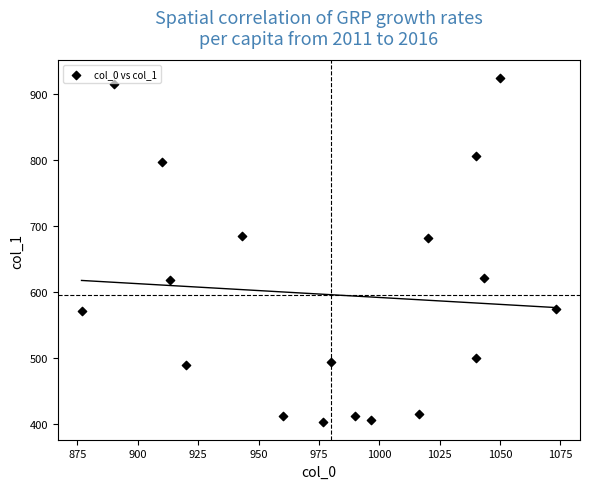

What is the range of Y values (max minus min)?

523.1